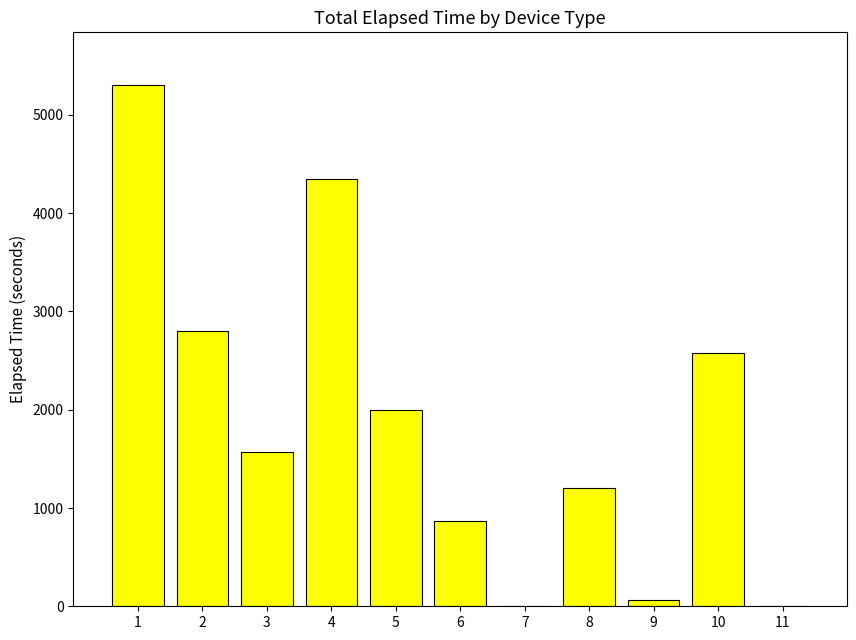

How many data points does each series have?

11